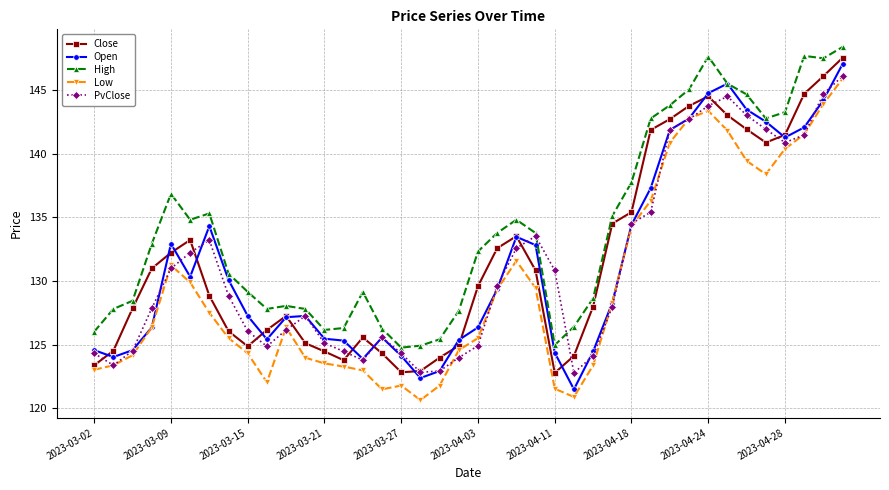

True or false: Low and Close intersect in this chart.

False